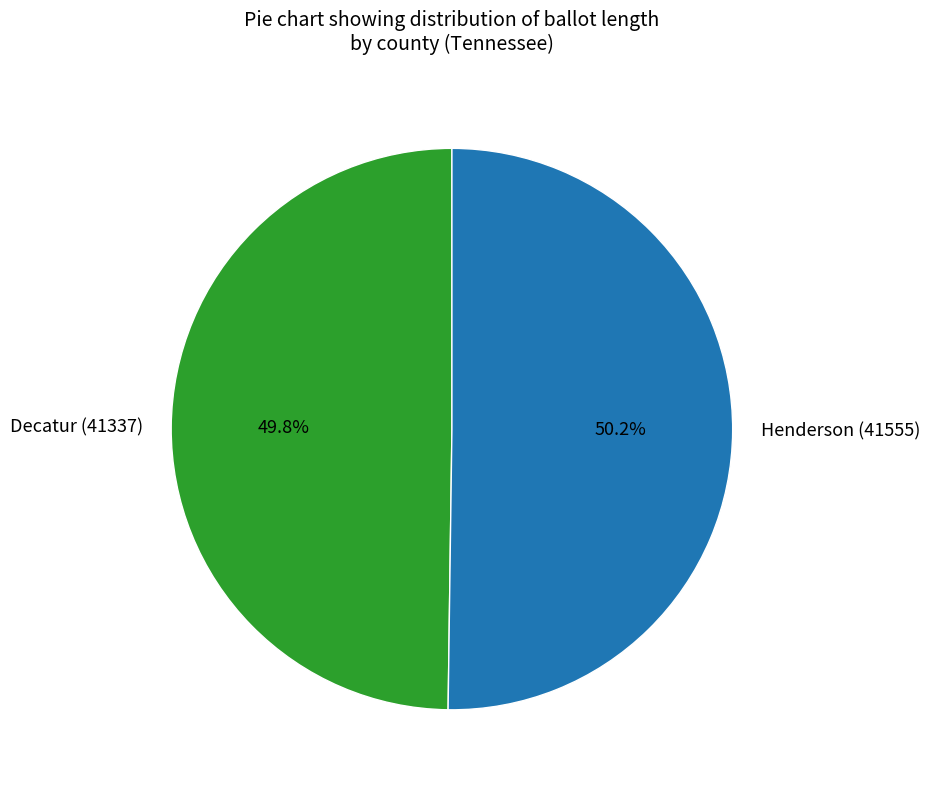

What is the ratio of the value at Decatur (41337) to the value at Henderson (41555)?

1.0